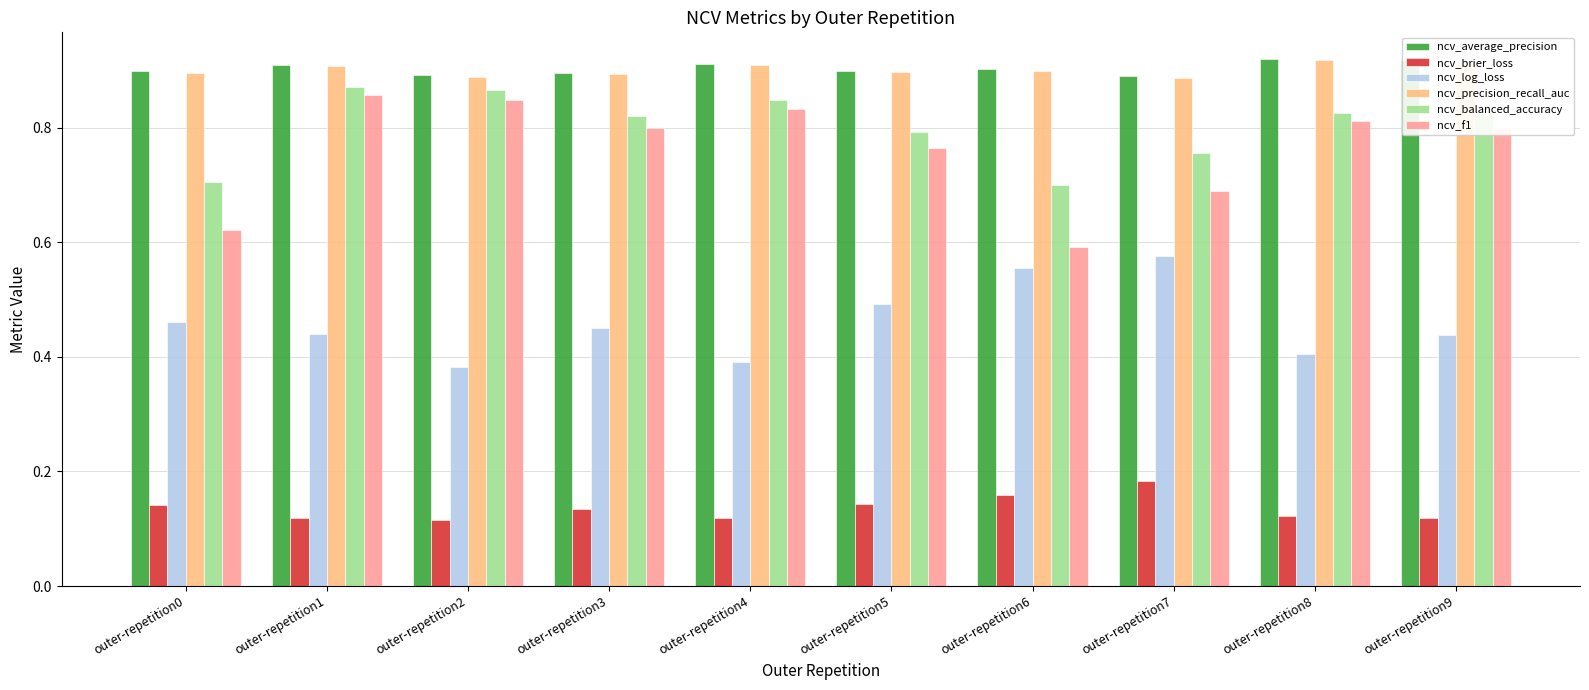

At how many categories does at least one series exceed 0?

10